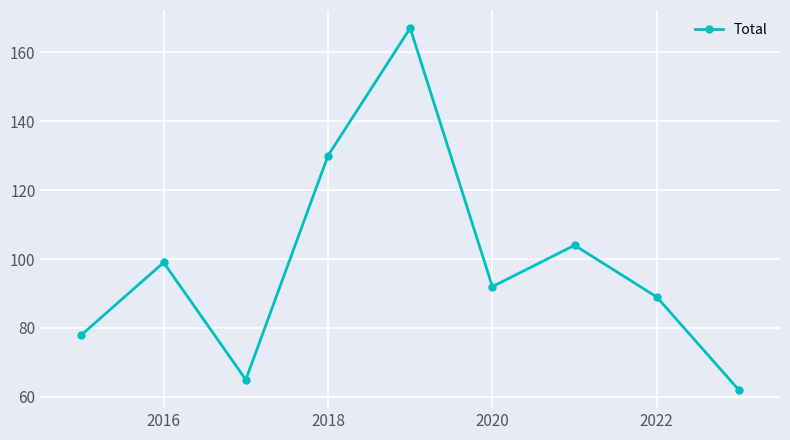

How many interior local valleys (lower than both neighbors) does the data have?

2